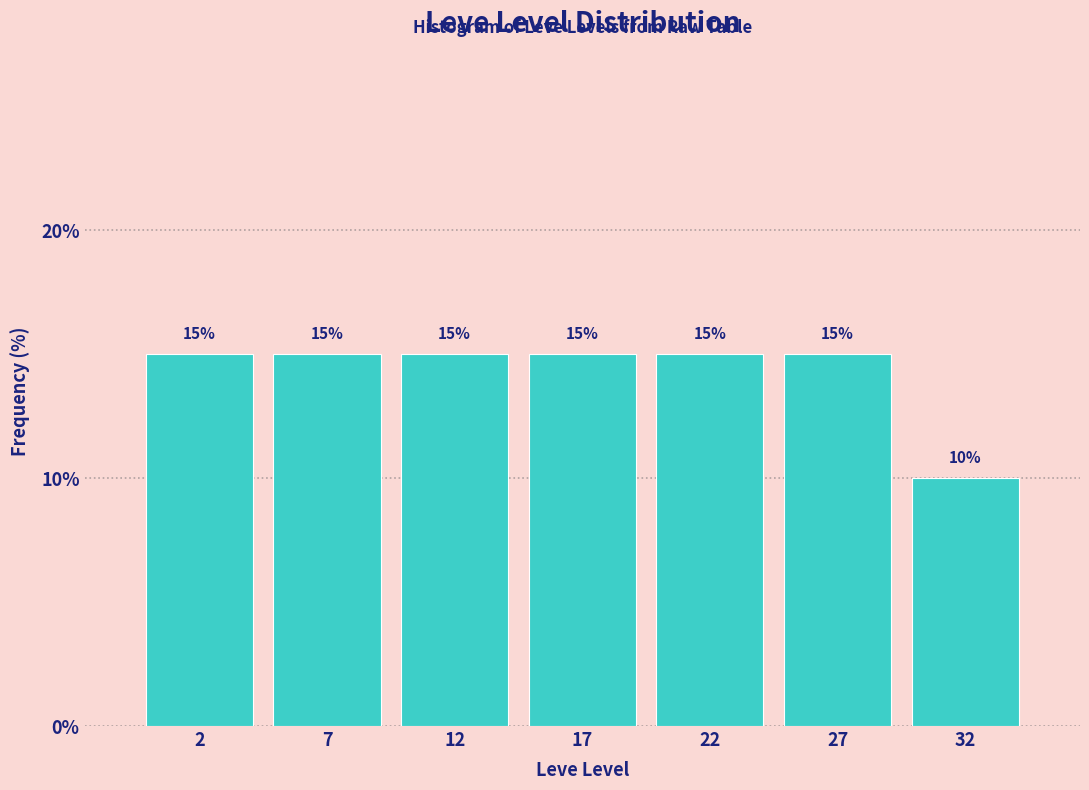

Reading left to right, extract all data points from this chart.

15	15	15	15	15	15	10